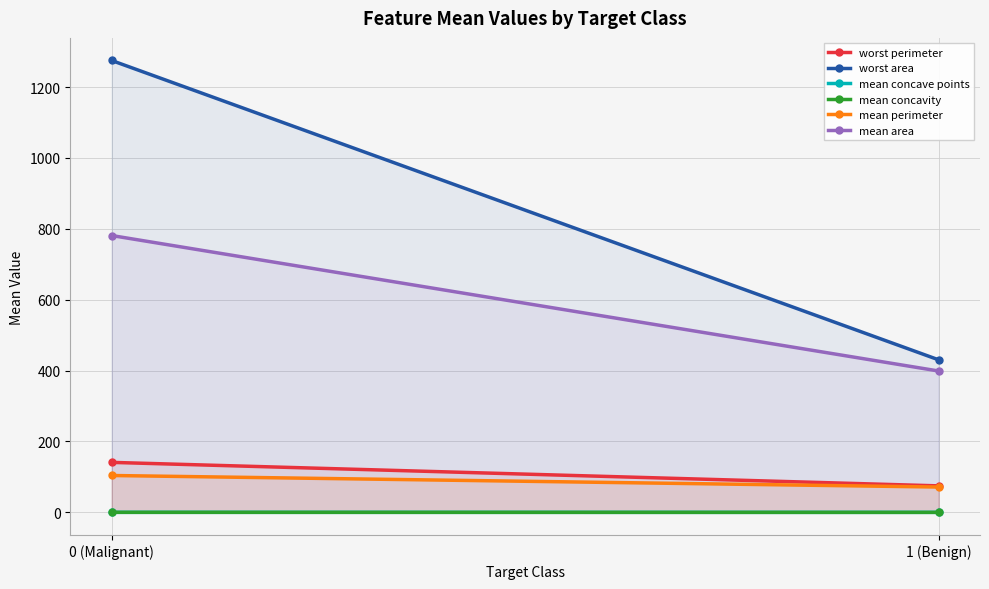

What position from the right is 1 (Benign)?

1